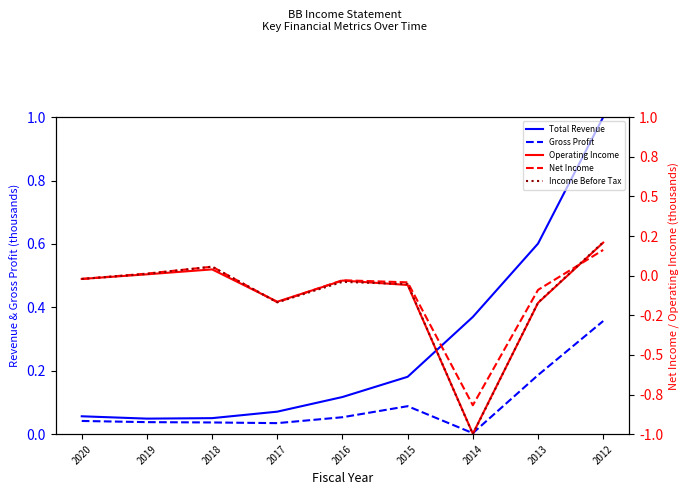

What are all the series names shown in the legend?

Total Revenue, Gross Profit, Operating Income, Net Income, Income Before Tax